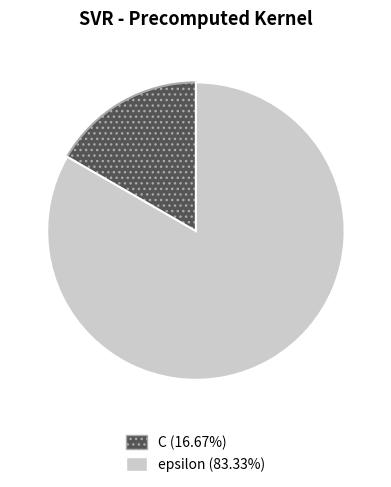

Which has a higher value, C or epsilon?

epsilon